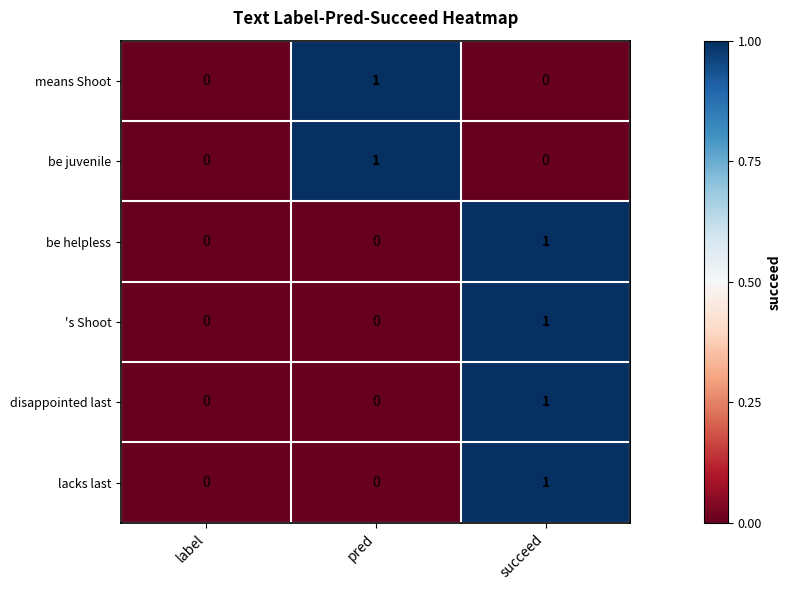

The value of means Shoot at pred is 0. True or false?

False